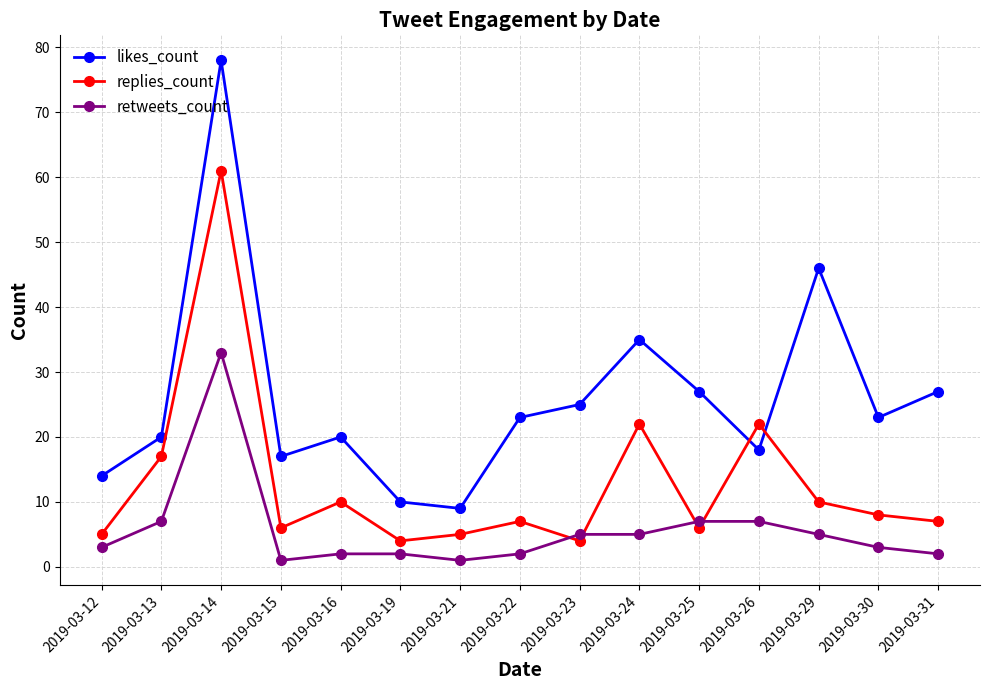

How many intersections are there between replies_count and retweets_count?

4